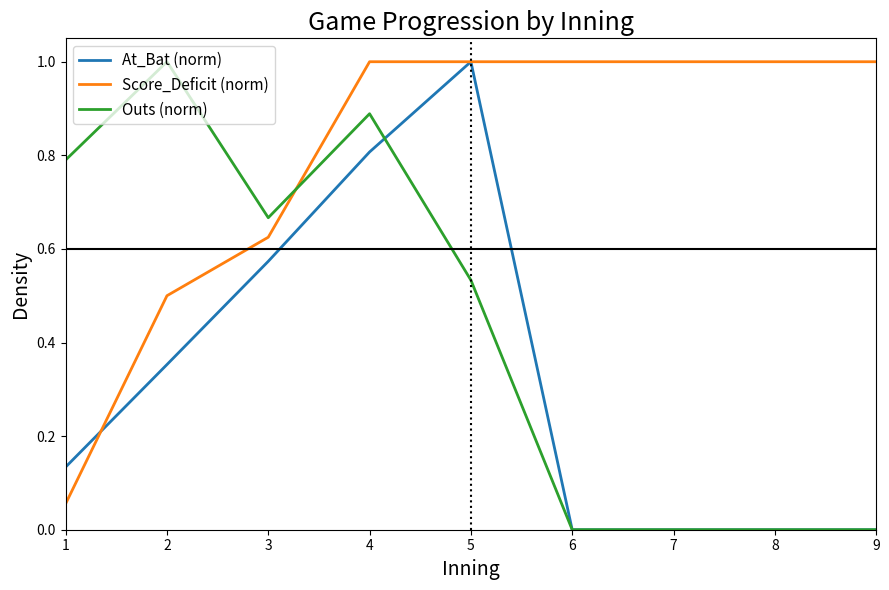

What is the average value of the Score_Deficit (norm) series?

0.8